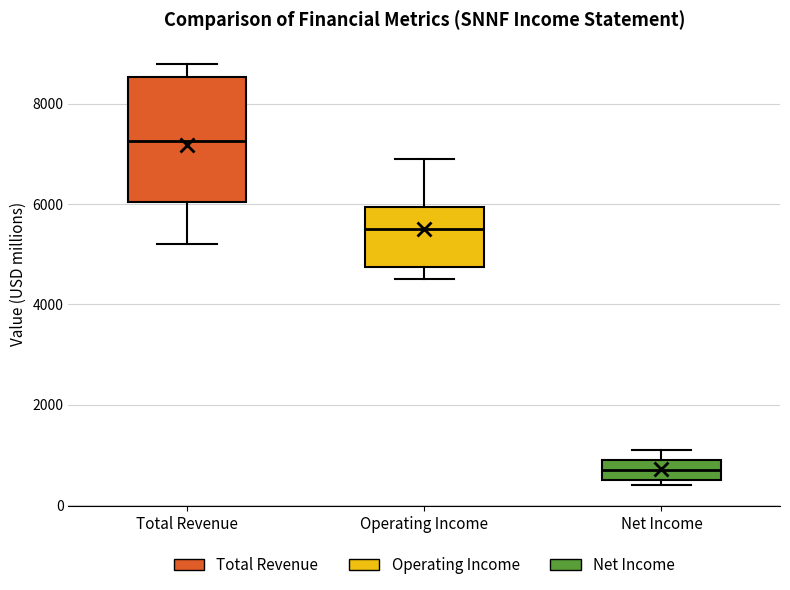

Reading left to right, read every box against the y-axis: the position of its median line, the range the box covers, and the ends of its whiskers. The values are not printed on the chart, so give them approximately, as read against the axis.

Total Revenue: median 7200, box 6000 to 8600, whiskers 5200 to 8800
Operating Income: median 5600, box 4800 to 6000, whiskers 4600 to 7000
Net Income: median 800, box 600 to 1000, whiskers 400 to 1200